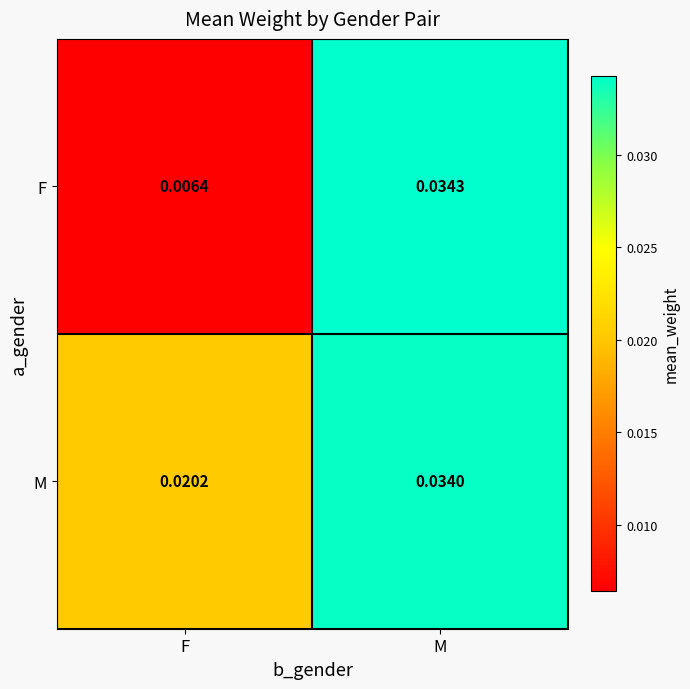

Which series has the largest range (max minus min)?

F